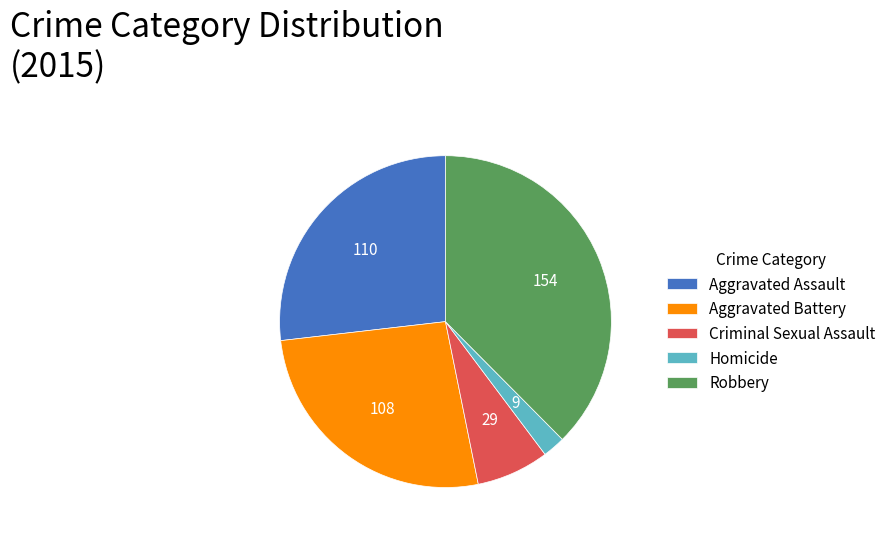

What is the largest slice in the pie chart?

Robbery